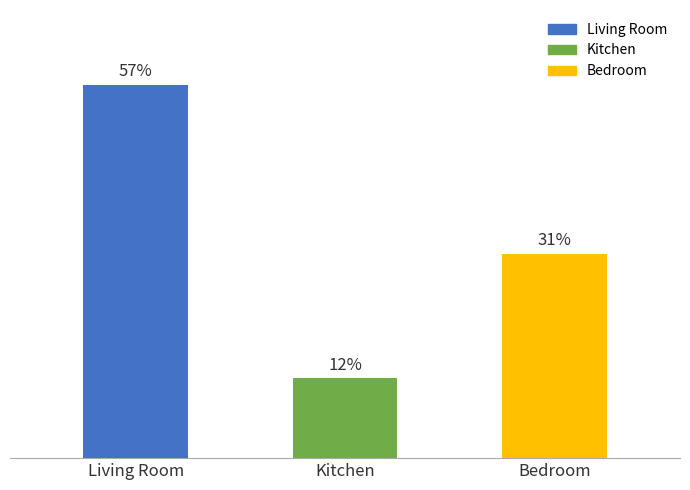

What is the label of the 1st bar from the left?

Living Room